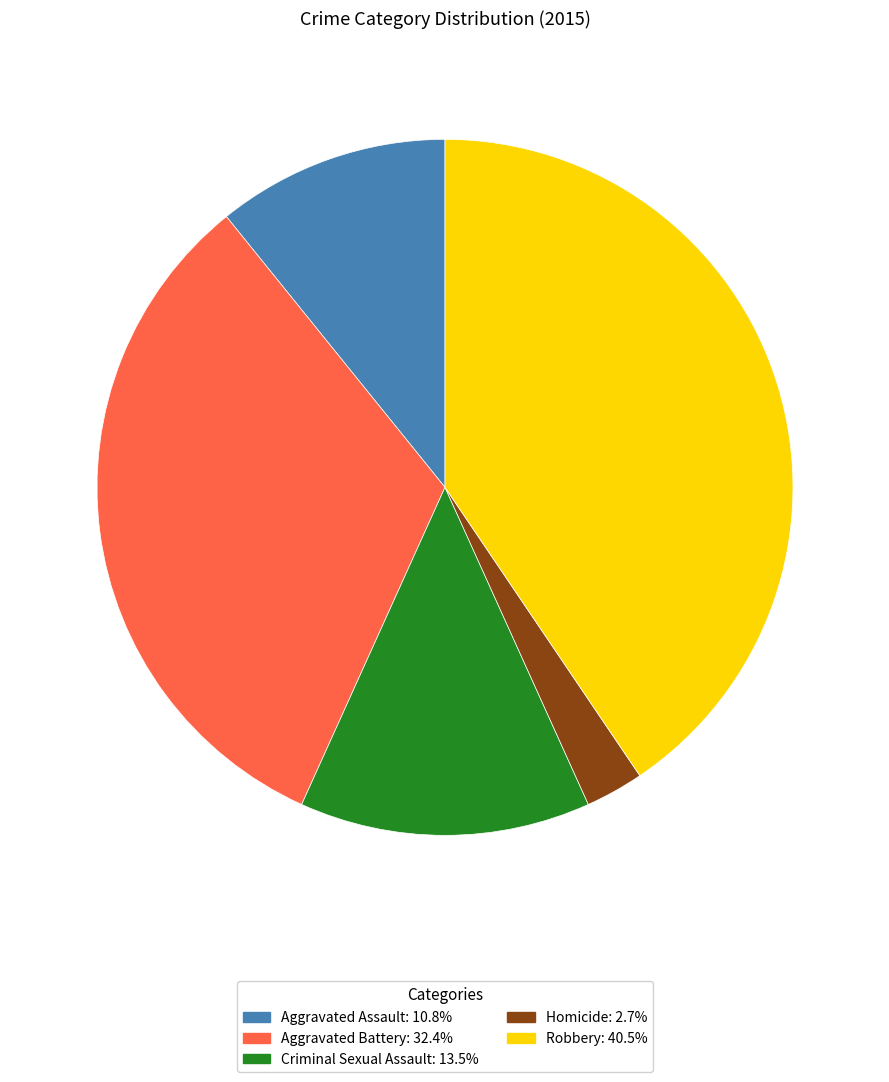

How many segments does this pie chart have?

5